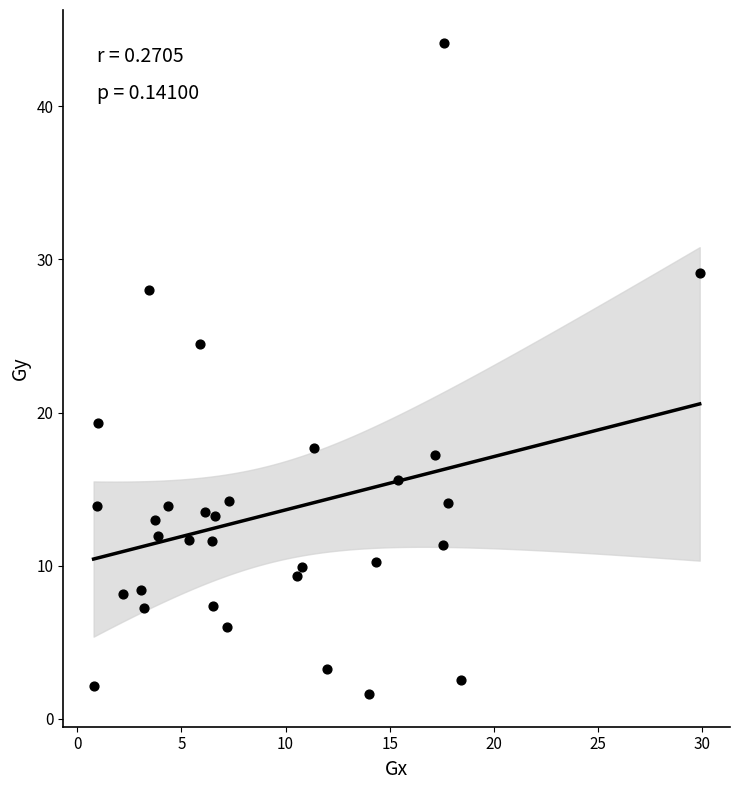

What is the range of X values (max minus min)?

29.1